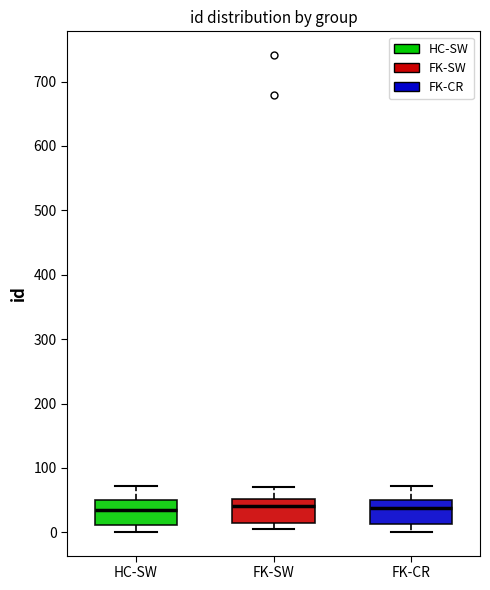

Reading left to right, transcribe this box plot: for each box, give where its median line is, the range the box spans, and where its two whiskers end, as read against the y-axis. The values are not printed on the chart, so give them approximately, as read against the axis.

HC-SW: median 30, box 10 to 50, whiskers 0 to 70
FK-SW: median 40, box 20 to 50, whiskers 10 to 70
FK-CR: median 40, box 10 to 50, whiskers 0 to 70